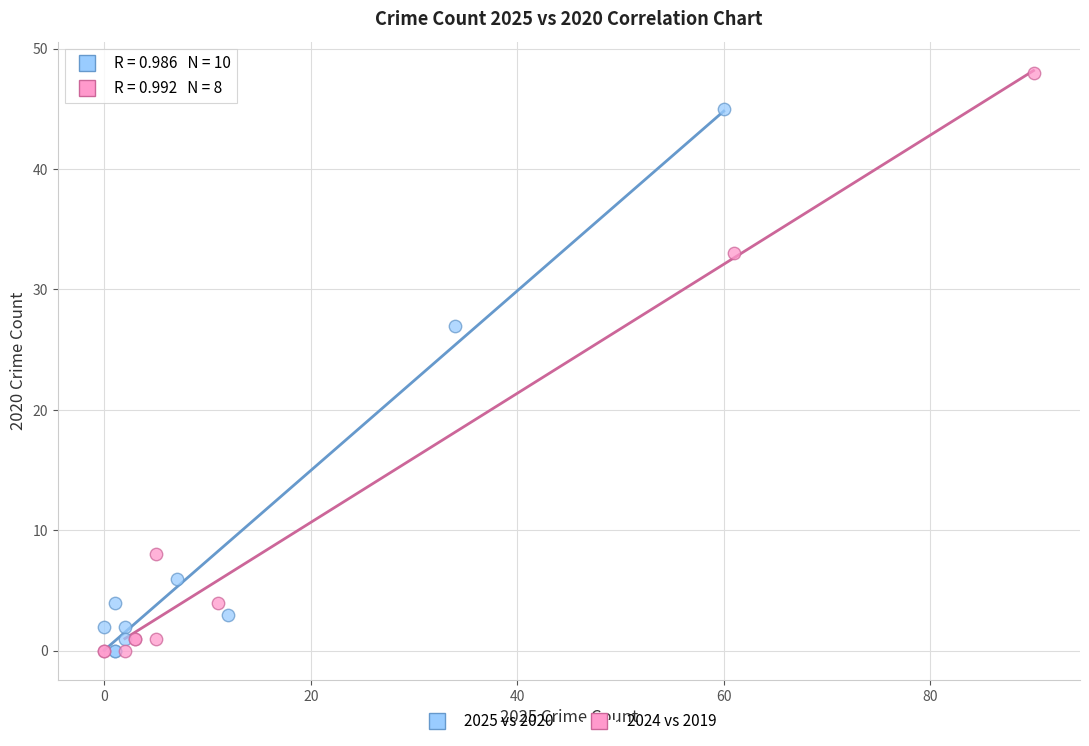

Which series reaches the maximum Y coordinate?

2024 vs 2019